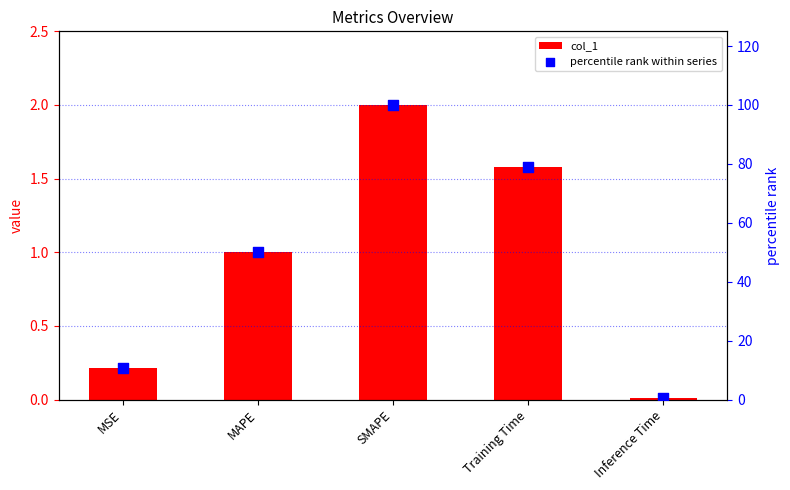

What is the total value across all series at SMAPE?

102.0